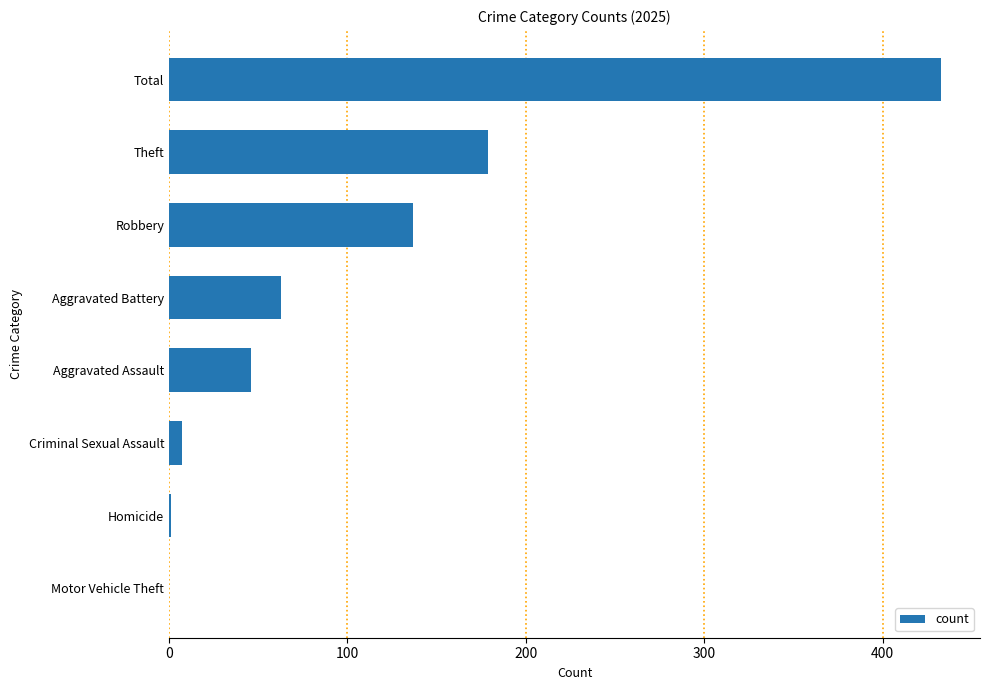

Approximately how many times larger is the value at Aggravated Battery compared to Theft?

0.4